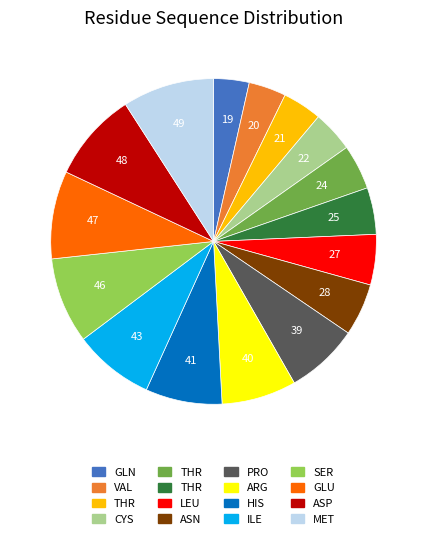

Does any single category account for the majority?

No